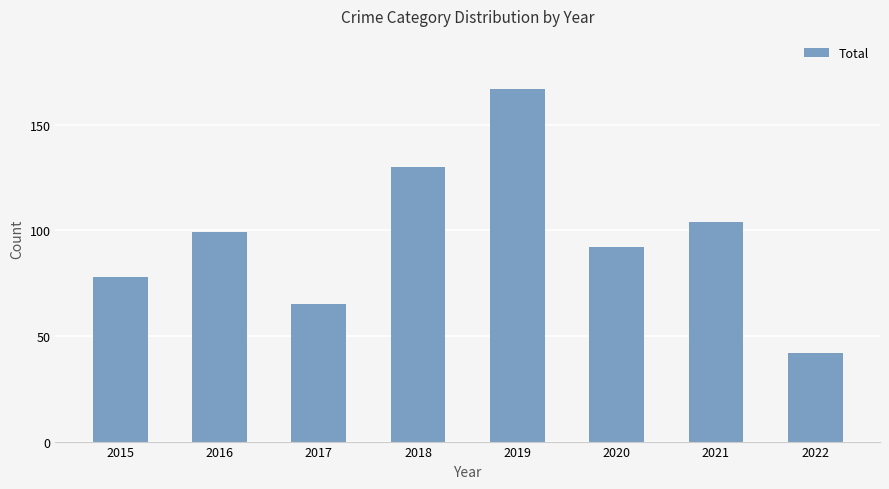

What is the change in value from 2018 to 2022?

-88